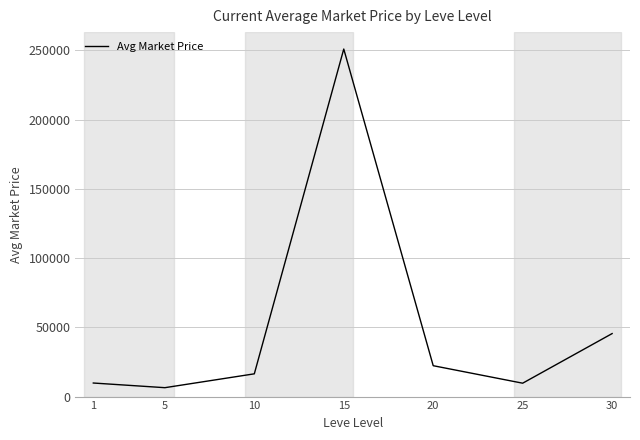

How many interior local peaks (higher than both neighbors) does the data have?

1